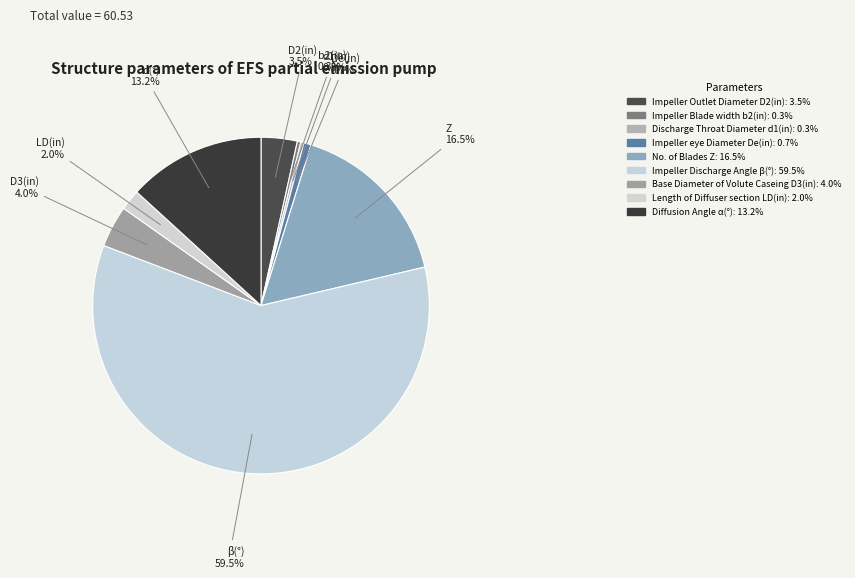

How many segments does this pie chart have?

9